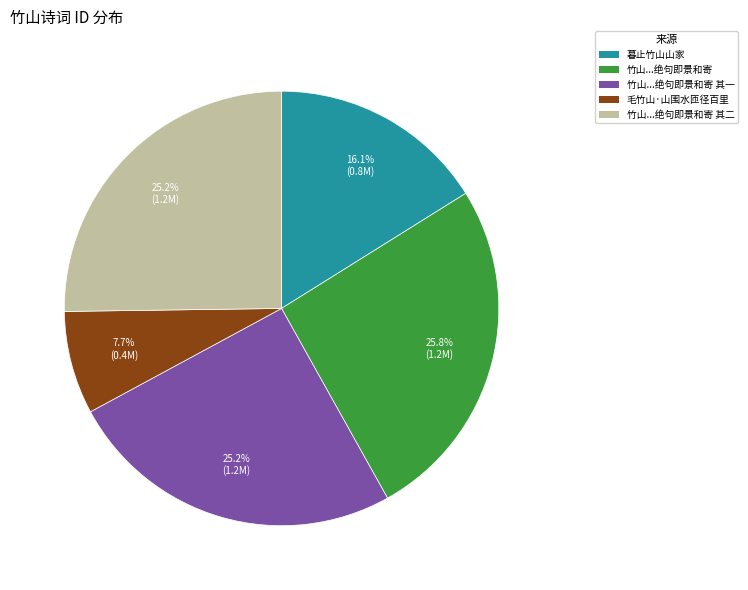

Combined, do 暮止竹山山家 and 竹山...绝句即景和寄 其二 account for over 50%?

No